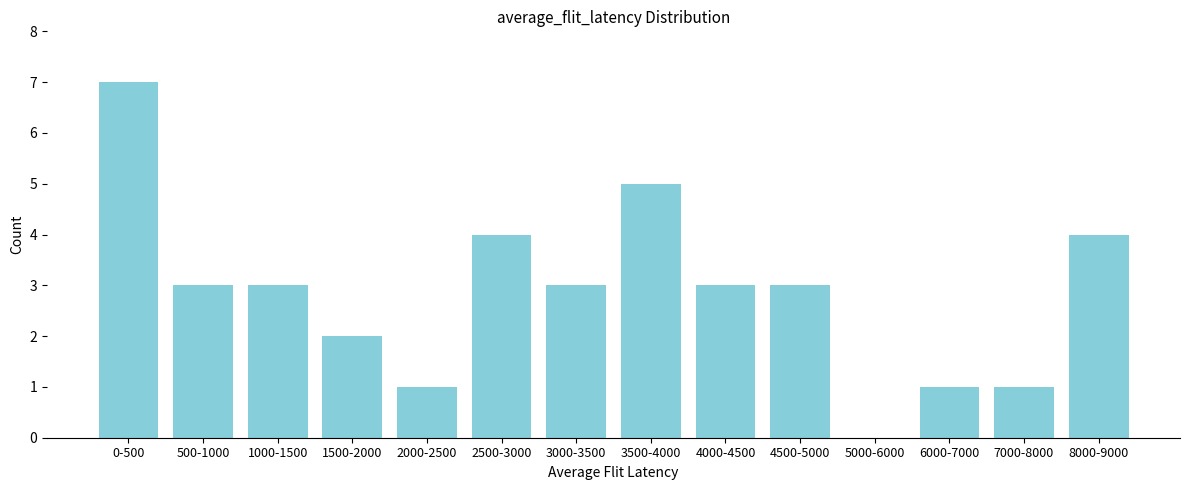

Reading left to right, what are all the values shown in this chart?

0-500=7	500-1000=3	1000-1500=3	1500-2000=2	2000-2500=1	2500-3000=4	3000-3500=3	3500-4000=5	4000-4500=3	4500-5000=3	5000-6000=0	6000-7000=1	7000-8000=1	8000-9000=4